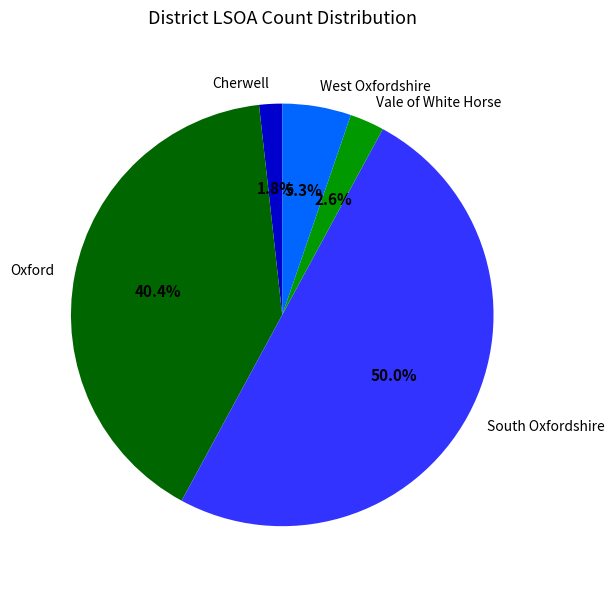

To the nearest percent, what percentage of the pie is Vale of White Horse?

3%